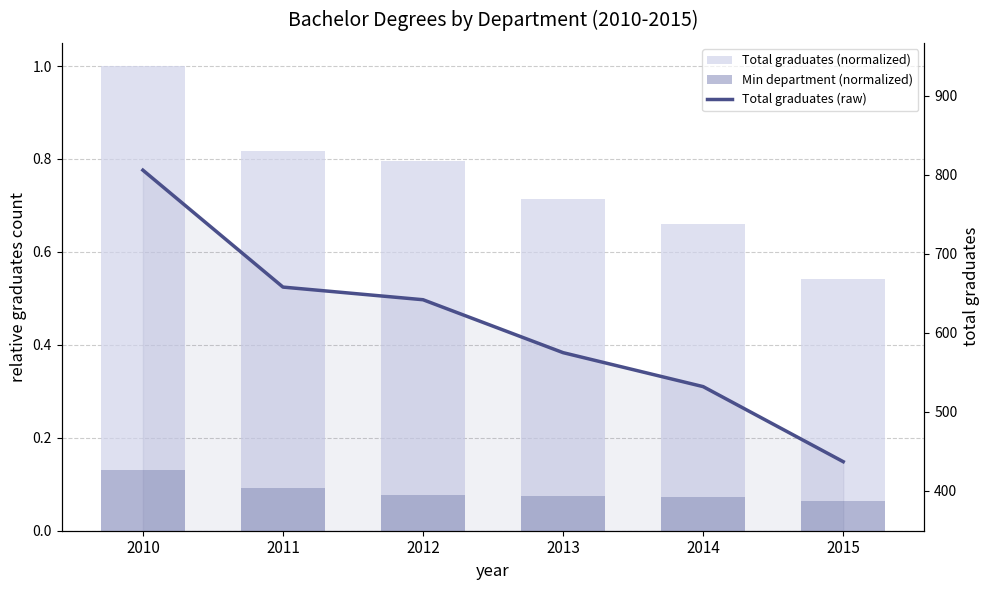

Which category has the highest value in the Min department (normalized) series?

2010